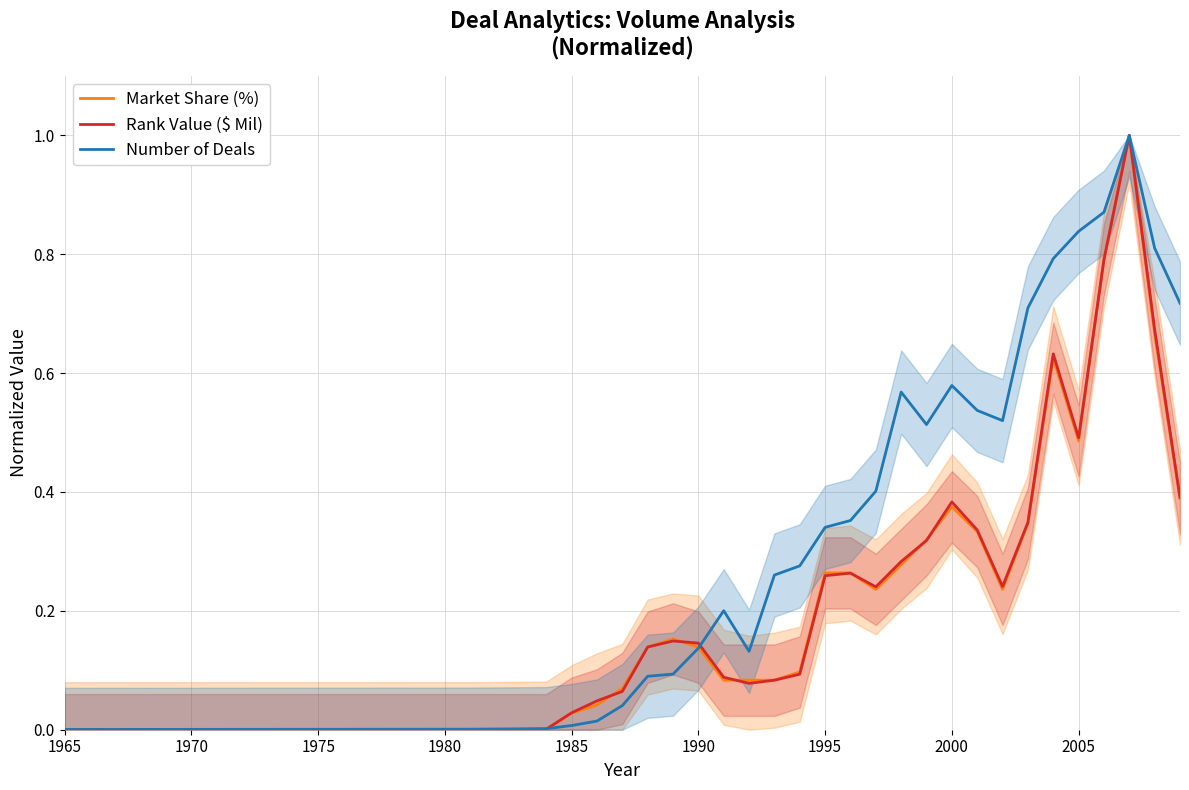

Which series has the largest range (max minus min)?

Market Share (%)